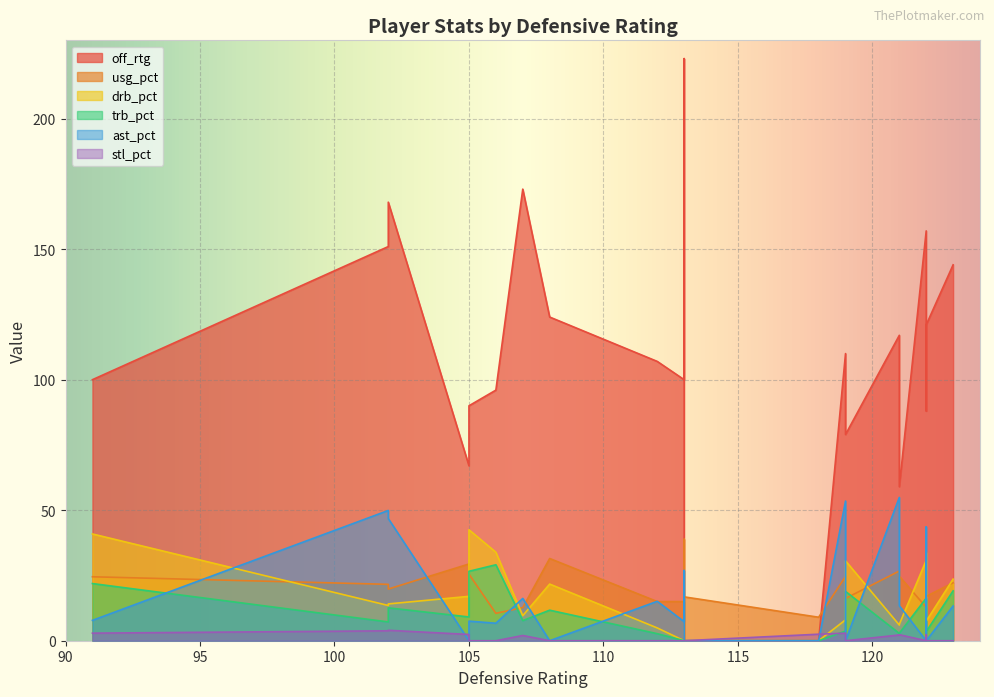

The value of trb_pct at 15 is 4.0. True or false?

False